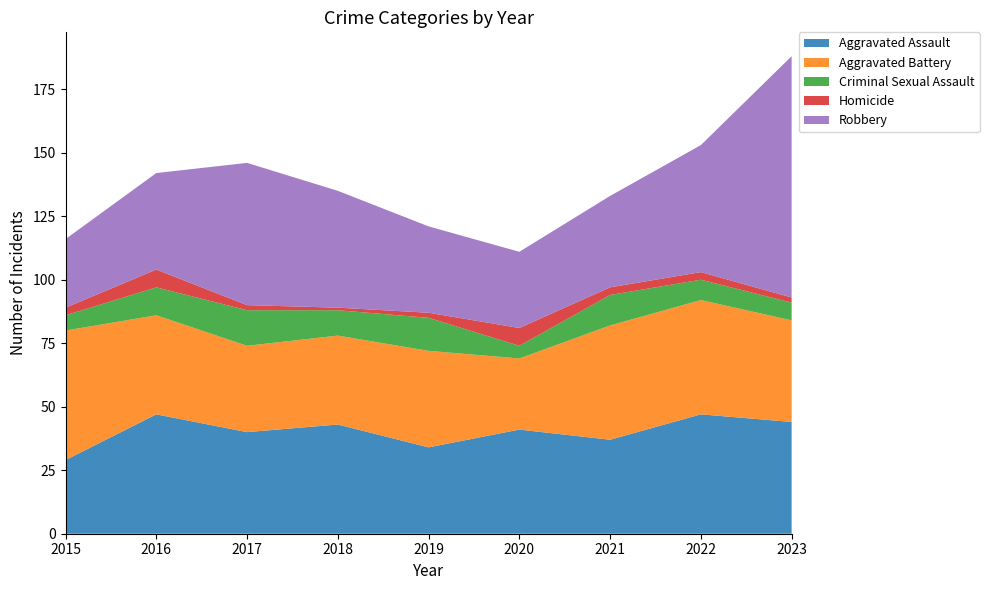

Reading left to right, what are all the values shown in this chart?

Aggravated Assault: 2015=29	2016=47	2017=40	2018=43	2019=34	2020=41	2021=37	2022=47	2023=44
Aggravated Battery: 2015=51	2016=39	2017=34	2018=35	2019=38	2020=28	2021=45	2022=45	2023=40
Criminal Sexual Assault: 2015=6	2016=11	2017=14	2018=10	2019=13	2020=5	2021=12	2022=8	2023=7
Homicide: 2015=3	2016=7	2017=2	2018=1	2019=2	2020=7	2021=3	2022=3	2023=2
Robbery: 2015=27	2016=38	2017=56	2018=46	2019=34	2020=30	2021=36	2022=50	2023=95